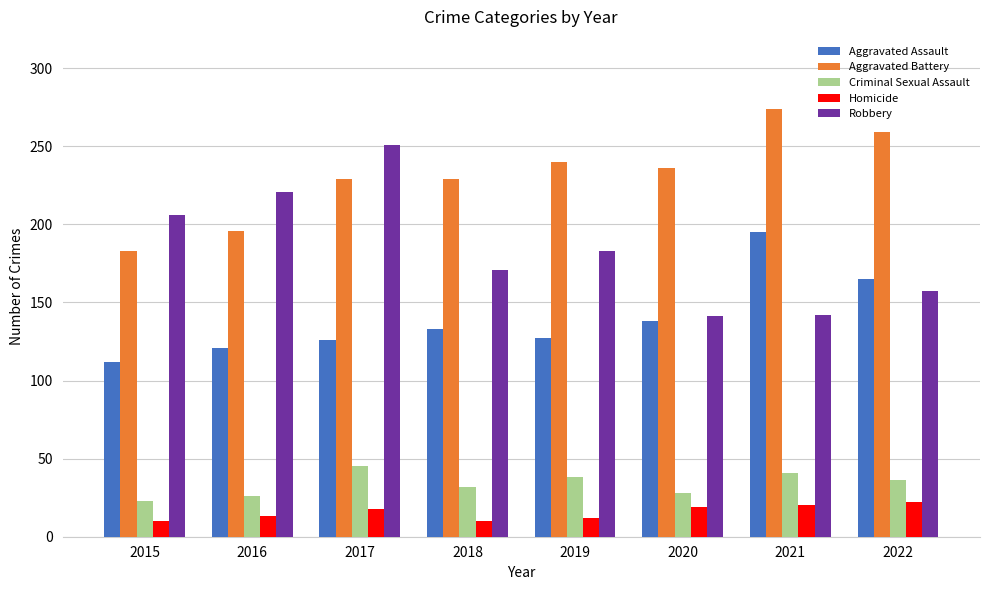

What is the sum of all Homicide values?

124